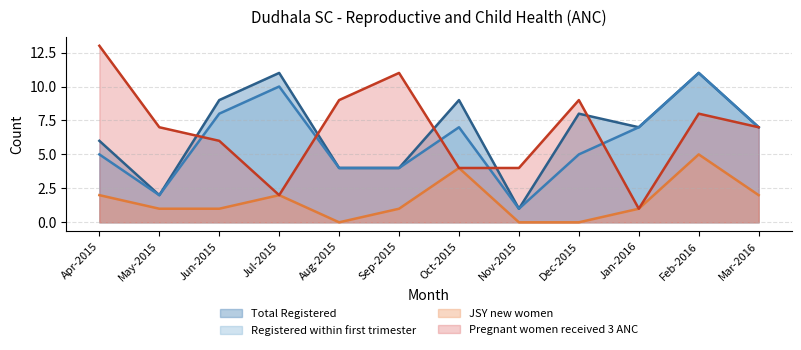

At which category does Registered within first trimester reach its first local valley?

May-2015